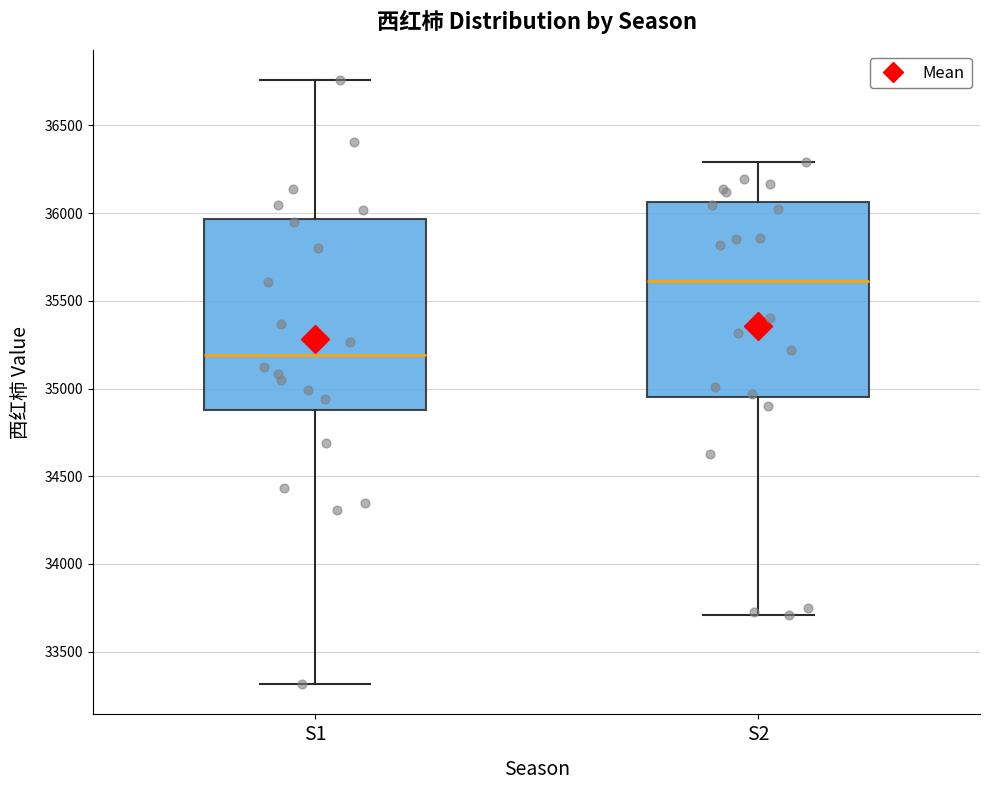

Which box has the highest median line?

S2